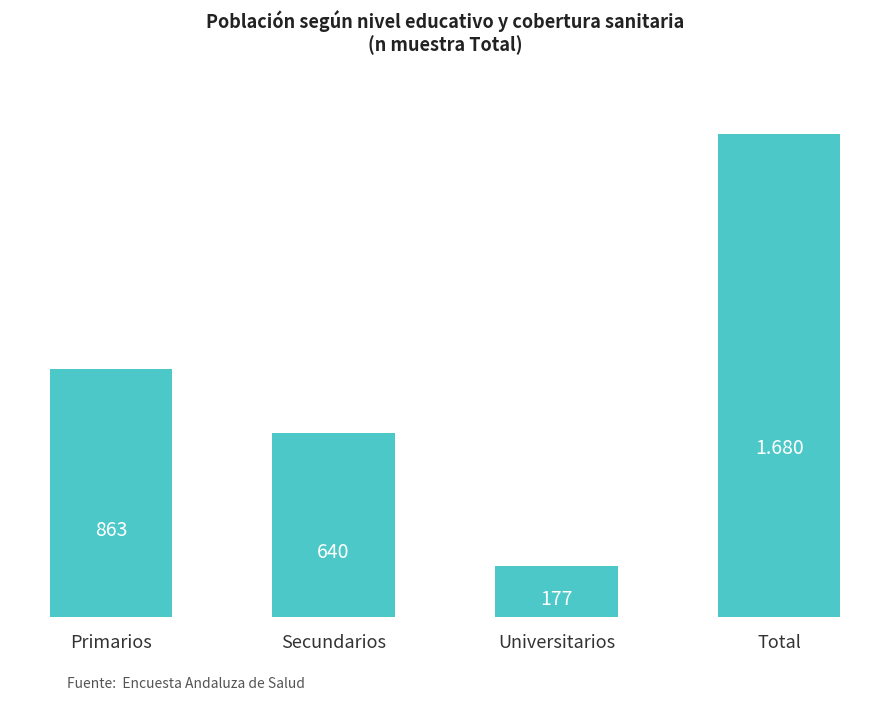

How many categories are shown in the chart?

4